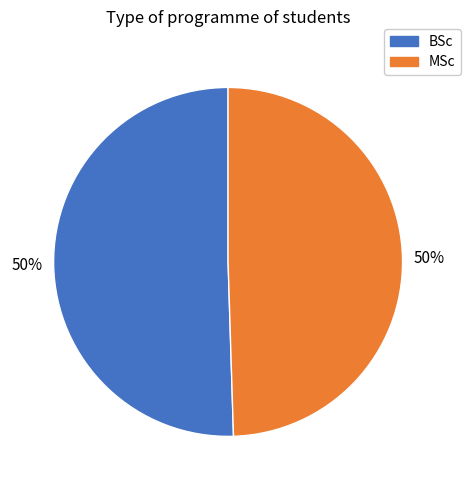

Approximately how many times larger is the value at BSc compared to MSc?

1.0